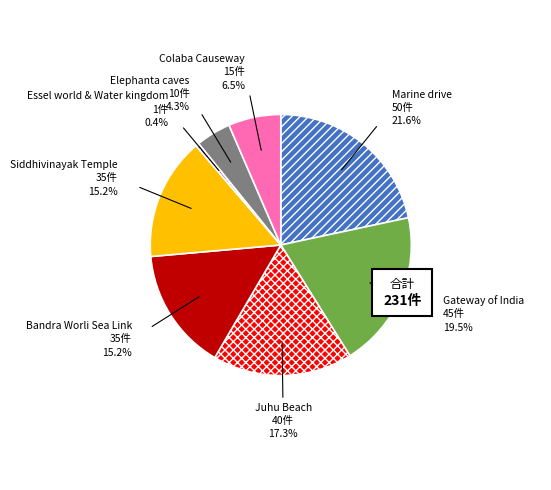

How much of the chart is everything except Siddhivinayak Temple?

84.8%